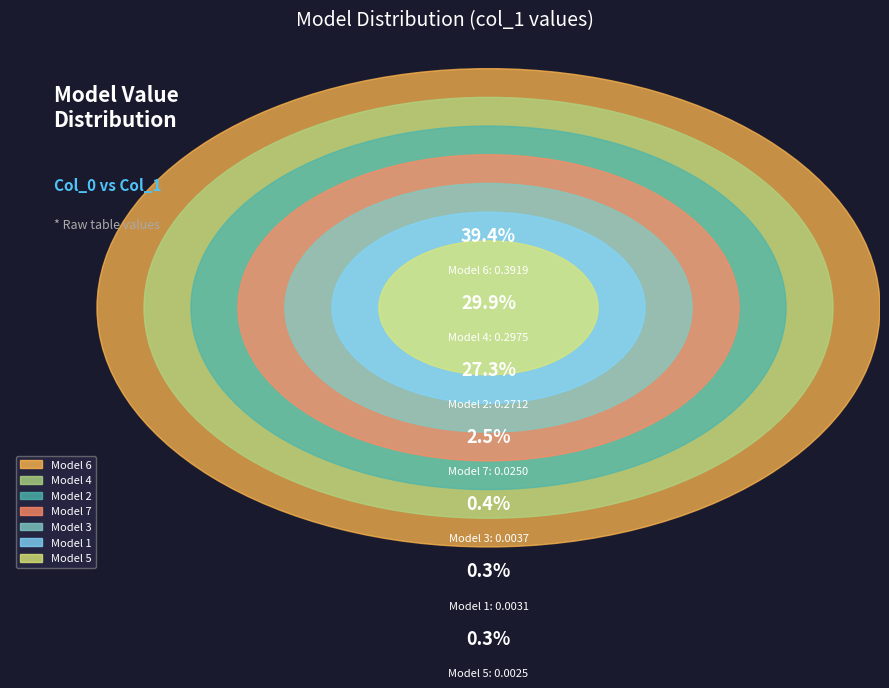

Which slice is the largest?

6